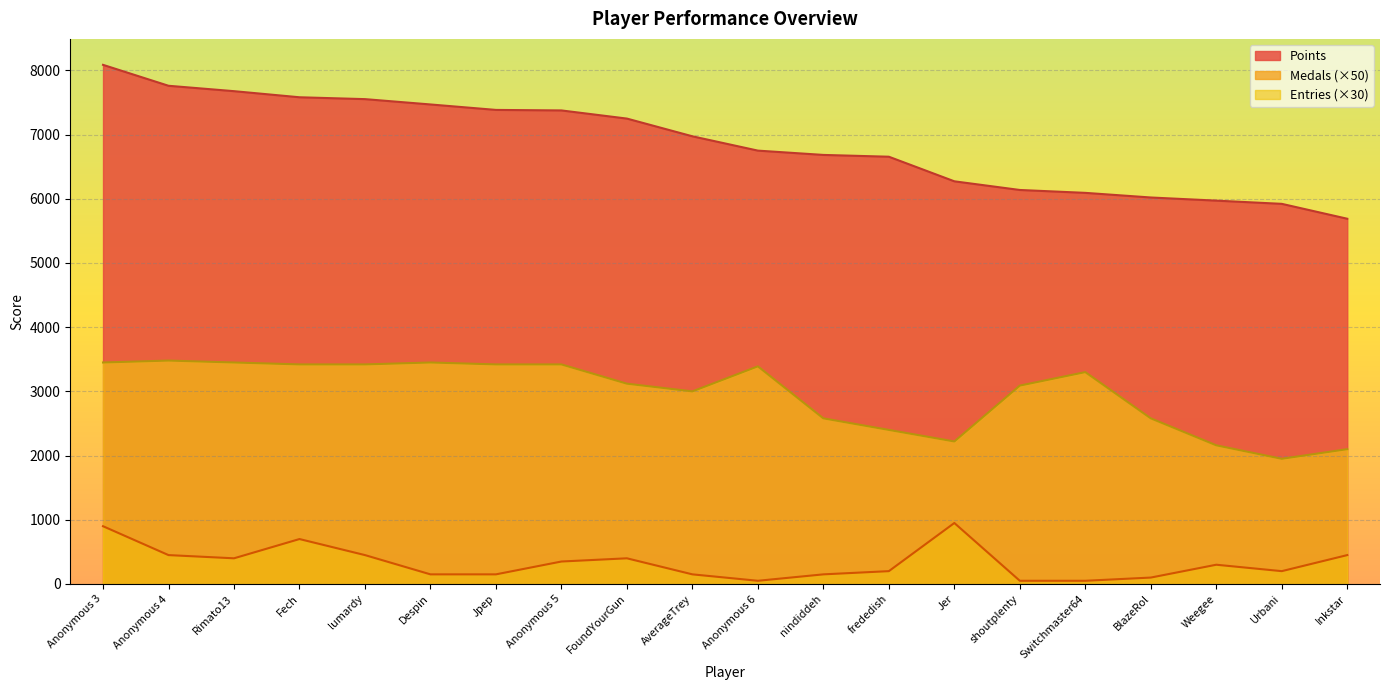

Is it true that Points equals 7249 at FoundYourGun?

True